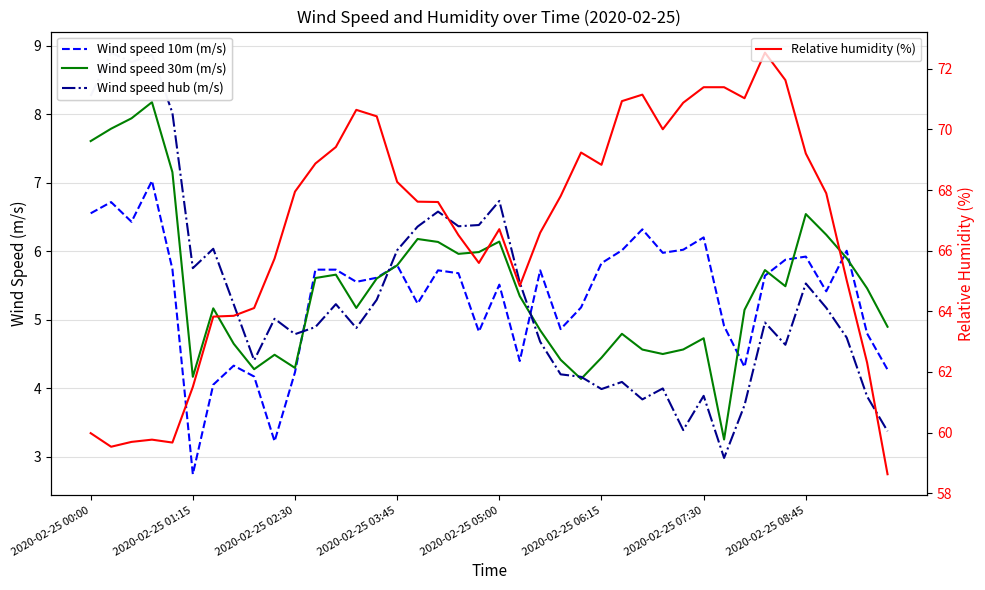

At which label does Wind speed hub (m/s) first exceed 5?

2020-02-25 00:00